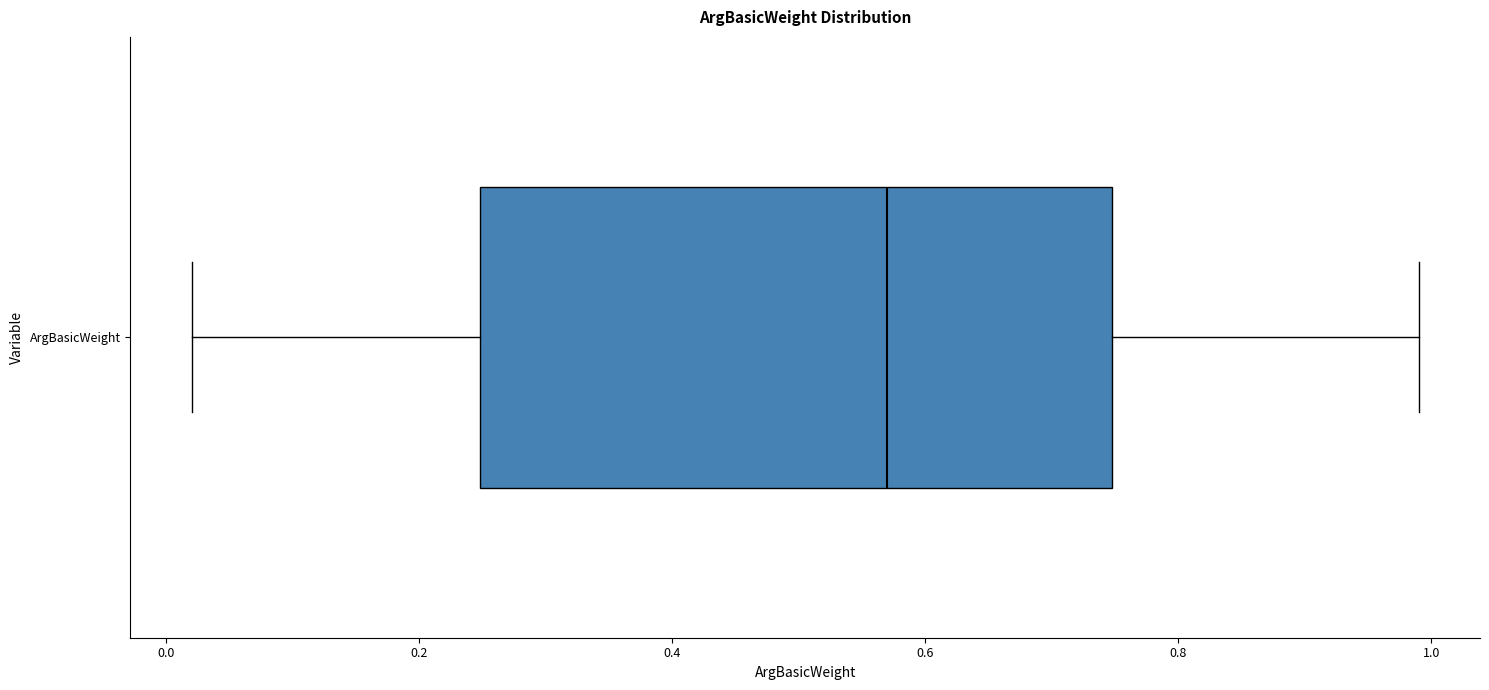

Where is the left edge of the box for ArgBasicWeight on the x-axis? The values are not printed on the chart, so give them approximately, as read against the axis.

0.24